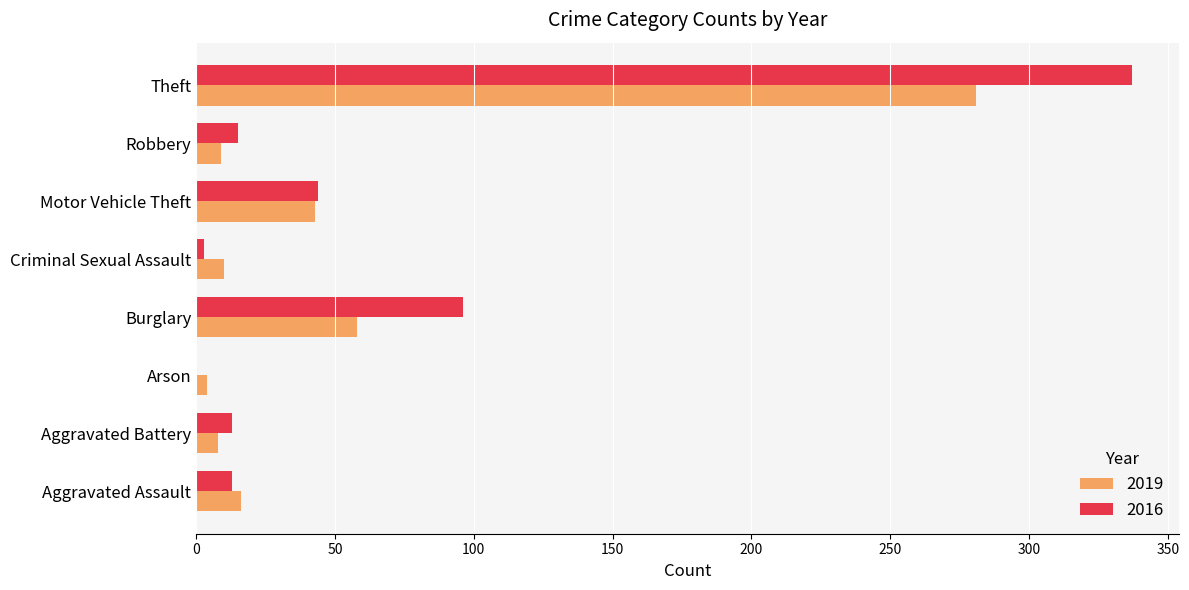

The 2019 series shows 9 at Robbery. True or false?

True